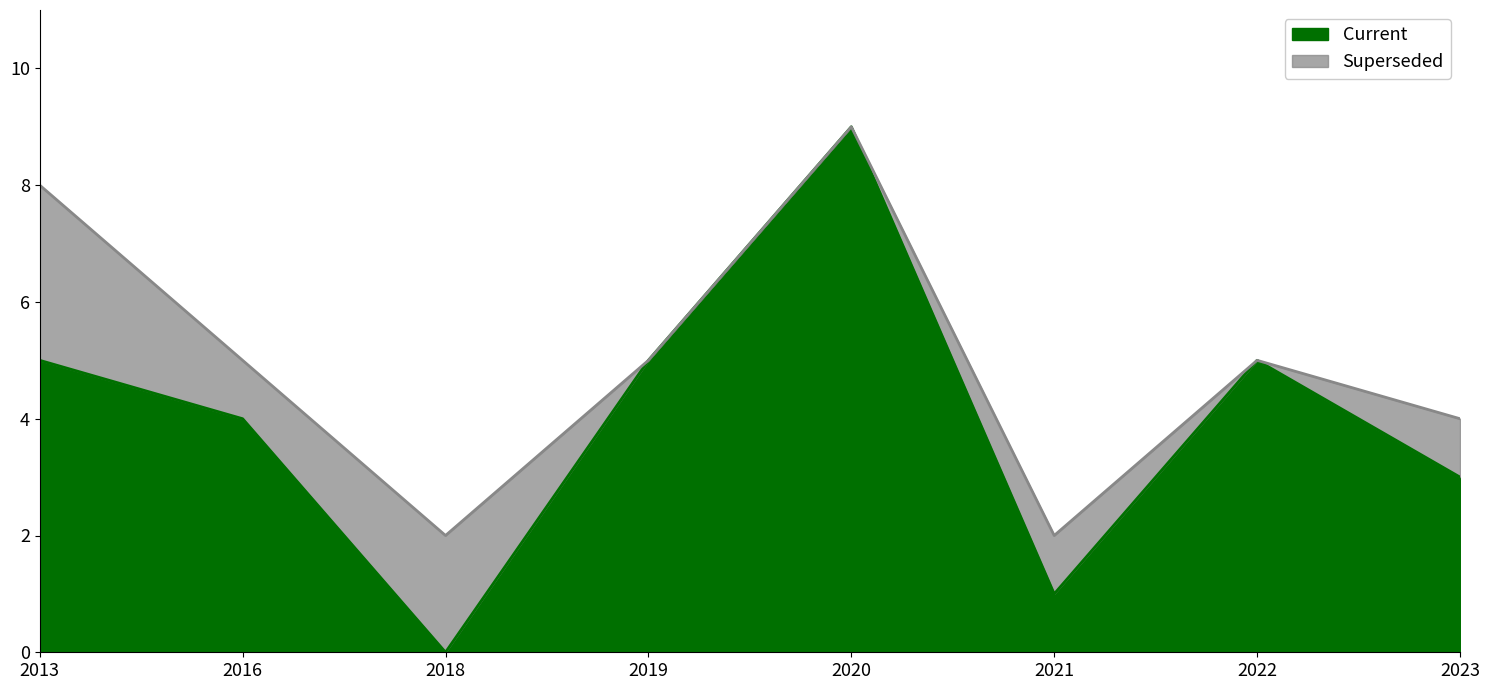

At which category does Superseded reach its first local valley?

2018